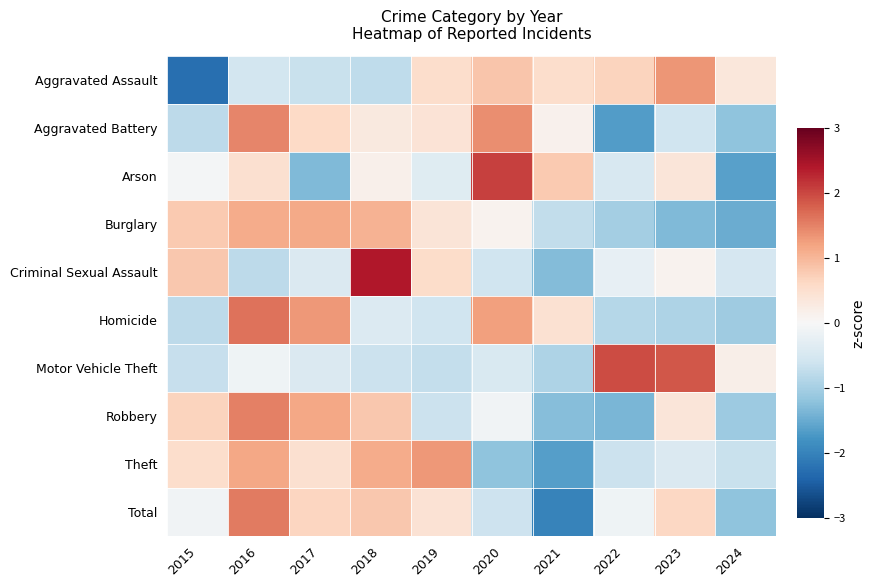

Reading left to right, extract all data points from this chart.

Aggravated Assault: 2015=-2.3	2016=-0.5	2017=-0.7	2018=-0.8	2019=0.5	2020=0.8	2021=0.5	2022=0.7	2023=1.3	2024=0.3
Aggravated Battery: 2015=-0.8	2016=1.5	2017=0.6	2018=0.3	2019=0.4	2020=1.4	2021=0.1	2022=-1.7	2023=-0.6	2024=-1.2
Arson: 2015=-0.1	2016=0.5	2017=-1.3	2018=0.2	2019=-0.4	2020=2.1	2021=0.8	2022=-0.5	2023=0.4	2024=-1.6
Burglary: 2015=0.8	2016=1.1	2017=1.1	2018=1.0	2019=0.4	2020=0.1	2021=-0.7	2022=-1.0	2023=-1.3	2024=-1.5
Criminal Sexual Assault: 2015=0.8	2016=-0.8	2017=-0.4	2018=2.4	2019=0.5	2020=-0.6	2021=-1.3	2022=-0.2	2023=0.1	2024=-0.5
Homicide: 2015=-0.8	2016=1.6	2017=1.3	2018=-0.4	2019=-0.6	2020=1.2	2021=0.5	2022=-0.9	2023=-0.9	2024=-1.1
Motor Vehicle Theft: 2015=-0.7	2016=-0.1	2017=-0.4	2018=-0.6	2019=-0.7	2020=-0.5	2021=-0.9	2022=2.0	2023=1.9	2024=0.2
Robbery: 2015=0.7	2016=1.5	2017=1.2	2018=0.8	2019=-0.6	2020=-0.1	2021=-1.3	2022=-1.4	2023=0.4	2024=-1.1
Theft: 2015=0.5	2016=1.2	2017=0.5	2018=1.1	2019=1.3	2020=-1.2	2021=-1.6	2022=-0.6	2023=-0.4	2024=-0.7
Total: 2015=-0.1	2016=1.6	2017=0.7	2018=0.8	2019=0.4	2020=-0.6	2021=-2.0	2022=-0.1	2023=0.6	2024=-1.2